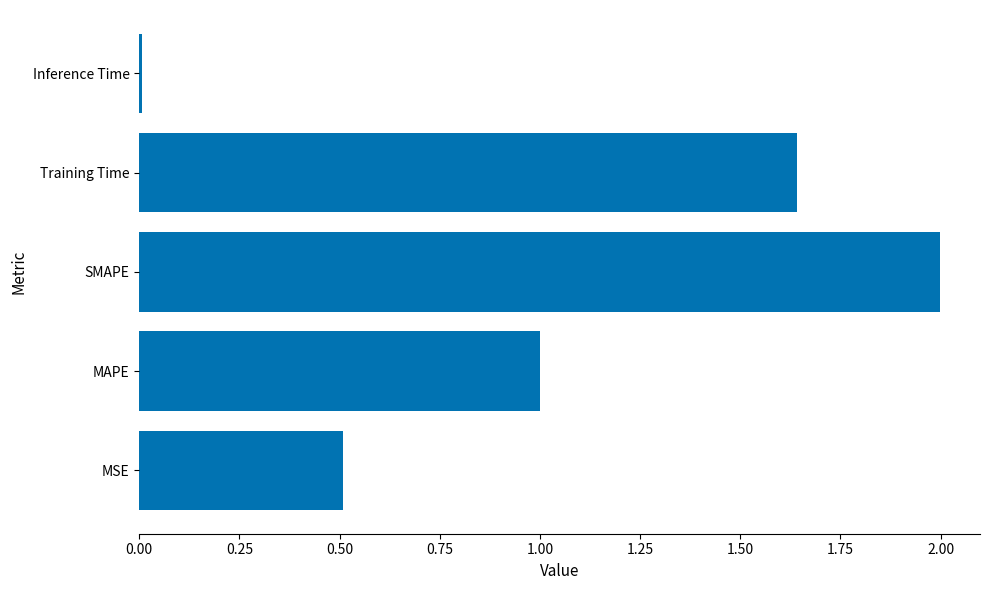

What is the average value?

1.0